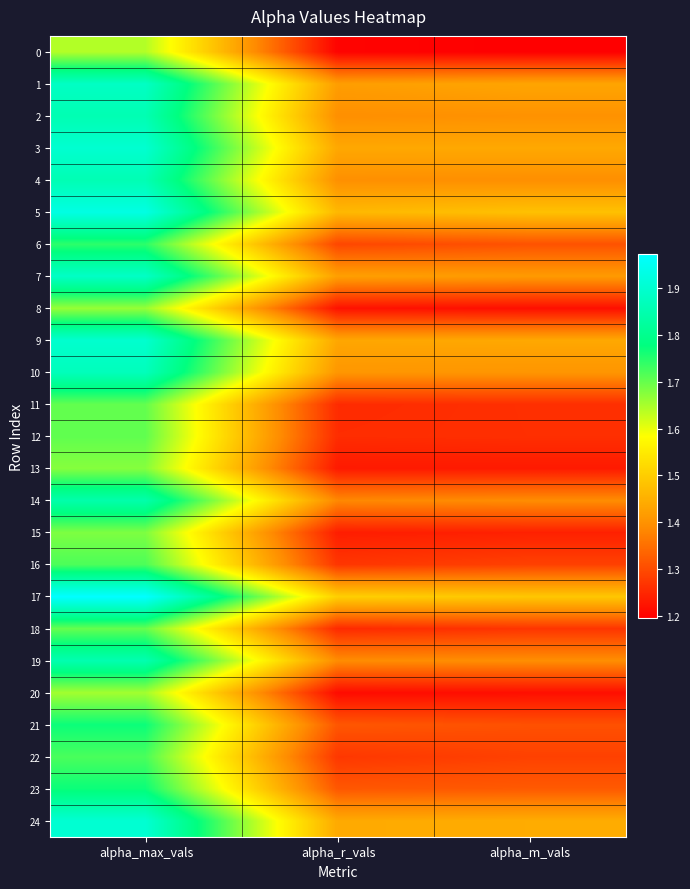

Reading left to right, list all the values displayed in this chart.

0: alpha_max_vals=1.6	alpha_r_vals=1.2	alpha_m_vals=1.2
1: alpha_max_vals=1.9	alpha_r_vals=1.4	alpha_m_vals=1.4
2: alpha_max_vals=1.9	alpha_r_vals=1.4	alpha_m_vals=1.4
3: alpha_max_vals=1.9	alpha_r_vals=1.4	alpha_m_vals=1.4
4: alpha_max_vals=1.9	alpha_r_vals=1.4	alpha_m_vals=1.4
5: alpha_max_vals=1.9	alpha_r_vals=1.5	alpha_m_vals=1.5
6: alpha_max_vals=1.7	alpha_r_vals=1.3	alpha_m_vals=1.3
7: alpha_max_vals=1.9	alpha_r_vals=1.4	alpha_m_vals=1.4
8: alpha_max_vals=1.7	alpha_r_vals=1.2	alpha_m_vals=1.2
9: alpha_max_vals=1.9	alpha_r_vals=1.4	alpha_m_vals=1.4
10: alpha_max_vals=1.9	alpha_r_vals=1.4	alpha_m_vals=1.4
11: alpha_max_vals=1.7	alpha_r_vals=1.3	alpha_m_vals=1.3
12: alpha_max_vals=1.7	alpha_r_vals=1.3	alpha_m_vals=1.3
13: alpha_max_vals=1.7	alpha_r_vals=1.2	alpha_m_vals=1.2
14: alpha_max_vals=1.8	alpha_r_vals=1.4	alpha_m_vals=1.4
15: alpha_max_vals=1.7	alpha_r_vals=1.2	alpha_m_vals=1.2
16: alpha_max_vals=1.7	alpha_r_vals=1.3	alpha_m_vals=1.3
17: alpha_max_vals=2.0	alpha_r_vals=1.5	alpha_m_vals=1.5
18: alpha_max_vals=1.7	alpha_r_vals=1.3	alpha_m_vals=1.3
19: alpha_max_vals=1.8	alpha_r_vals=1.4	alpha_m_vals=1.4
20: alpha_max_vals=1.7	alpha_r_vals=1.2	alpha_m_vals=1.2
21: alpha_max_vals=1.8	alpha_r_vals=1.3	alpha_m_vals=1.3
22: alpha_max_vals=1.7	alpha_r_vals=1.3	alpha_m_vals=1.3
23: alpha_max_vals=1.8	alpha_r_vals=1.3	alpha_m_vals=1.3
24: alpha_max_vals=1.9	alpha_r_vals=1.4	alpha_m_vals=1.4